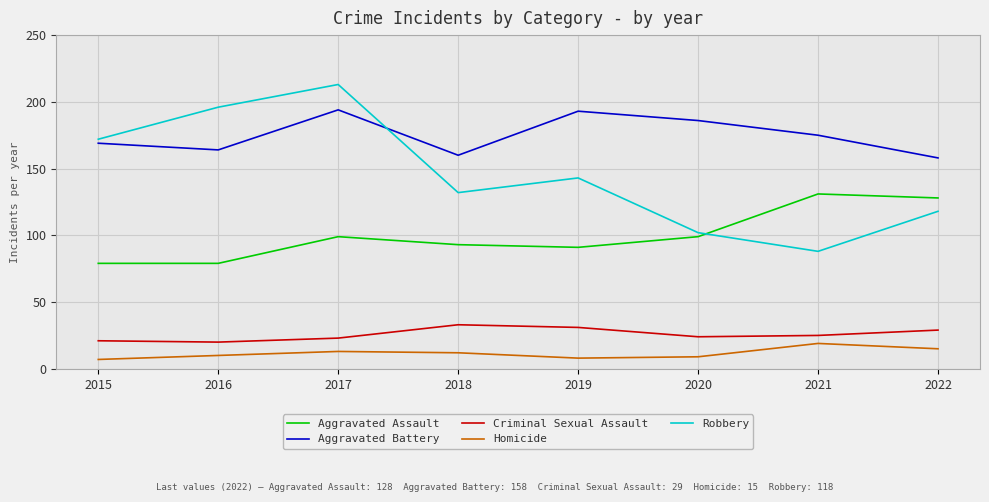

Is the value of Aggravated Assault at 2021 greater than the value of Criminal Sexual Assault at 2022?

Yes